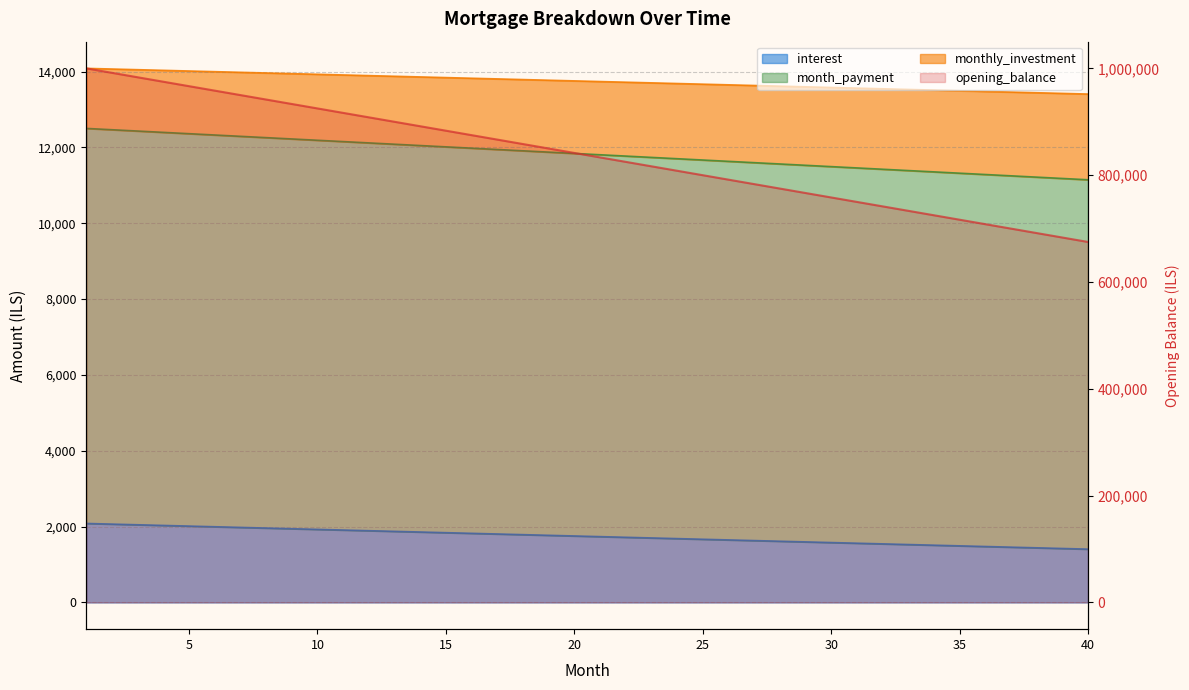

True or false: opening_balance and interest cross at least once.

False